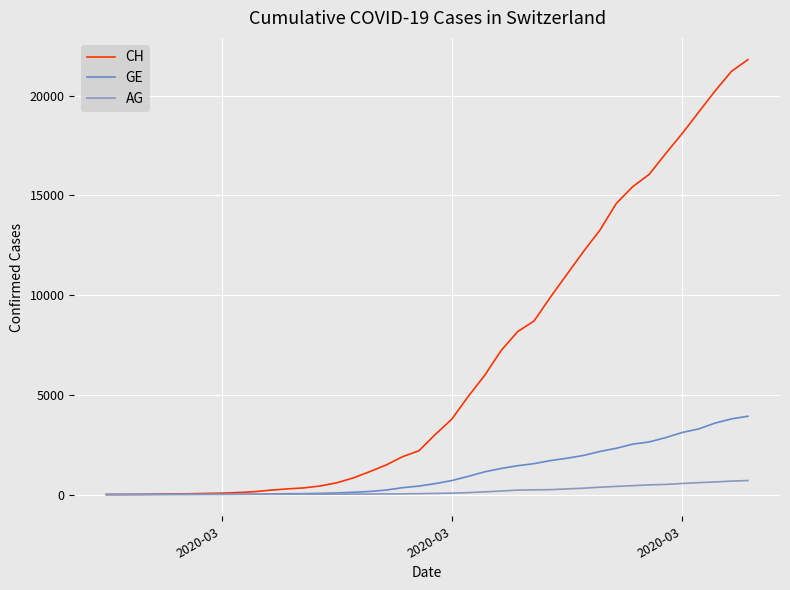

What is the maximum value for GE?

3928